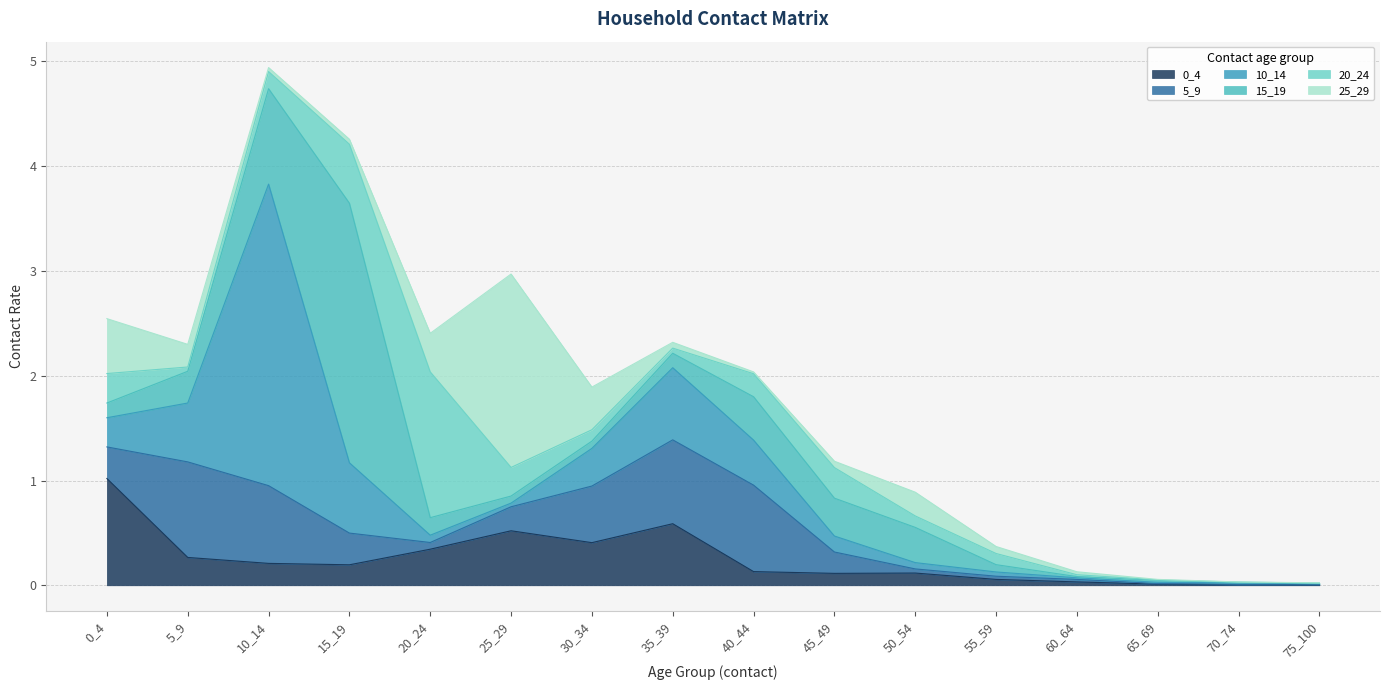

Is it true that 15_19 equals 0.0 at 30_34?

False